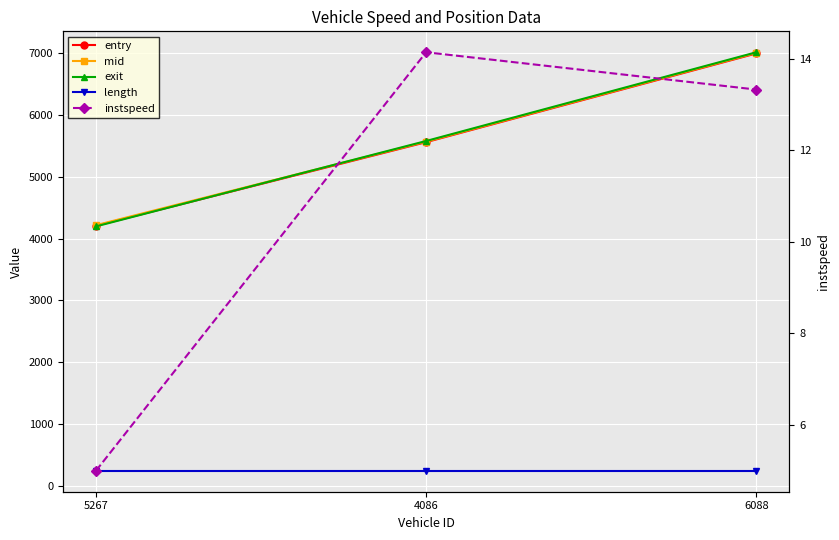

Reading left to right, extract all data points from this chart.

entry: 4206.0	5559.2	6994.0
mid: 4216.2	5568.0	7003.0
exit: 4196.8	5578.0	7012.9
length: 244.9	244.9	244.9
instspeed: 5.0	14.1	13.3